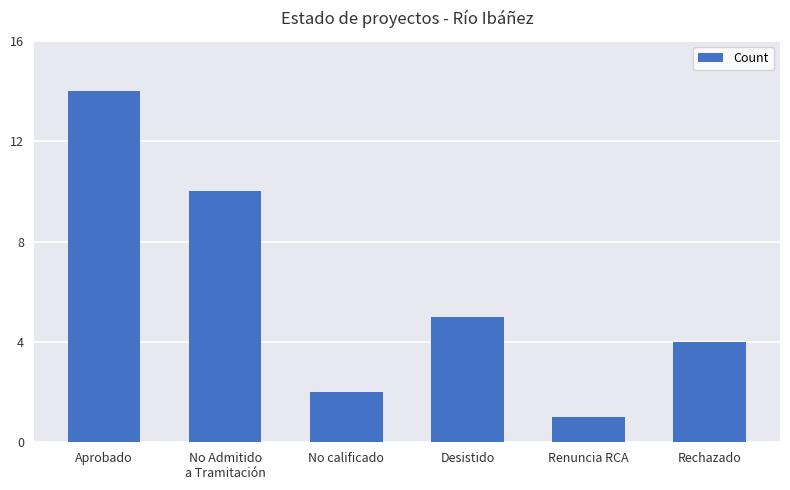

The chart shows a value of 10 at No Admitido
a Tramitación. True or false?

True